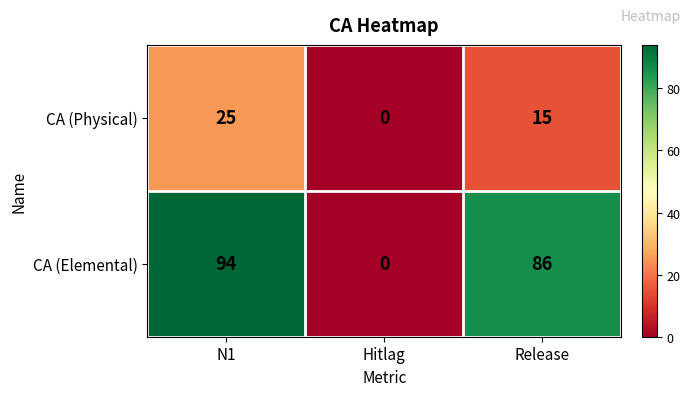

Reading left to right, list all the values displayed in this chart.

CA (Physical): 25	0	15
CA (Elemental): 94	0	86